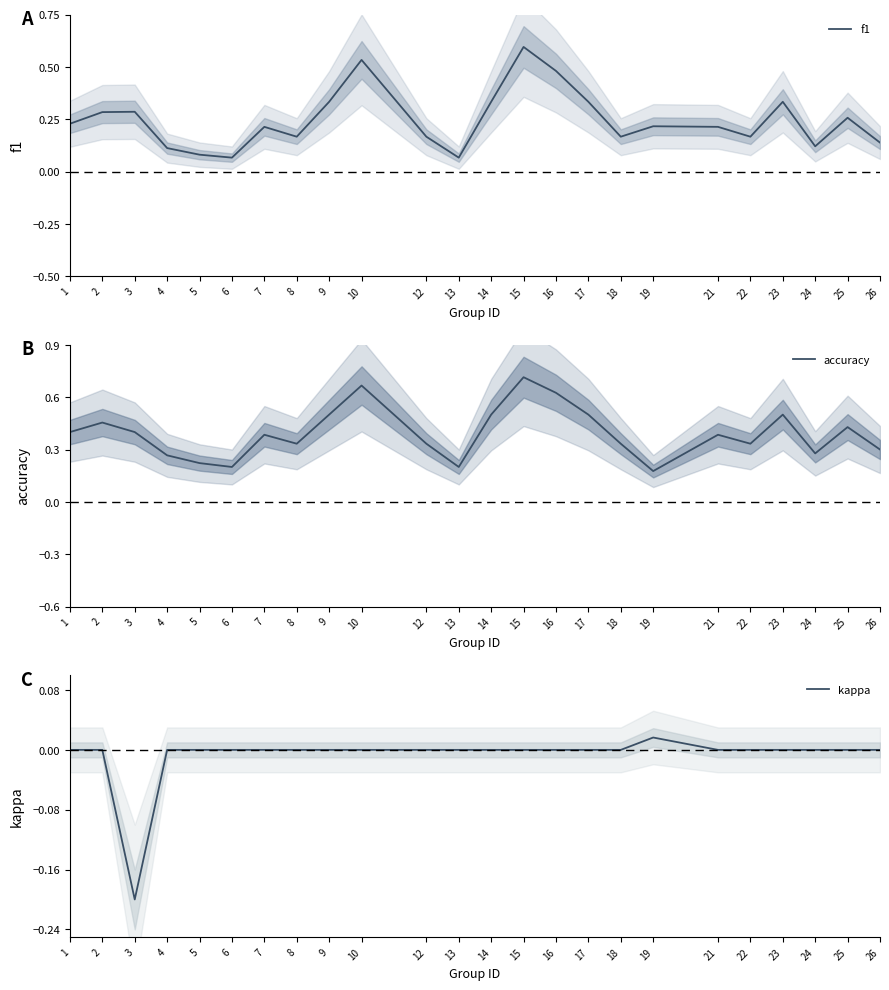

How many f1 values are between 0 and 1?

24